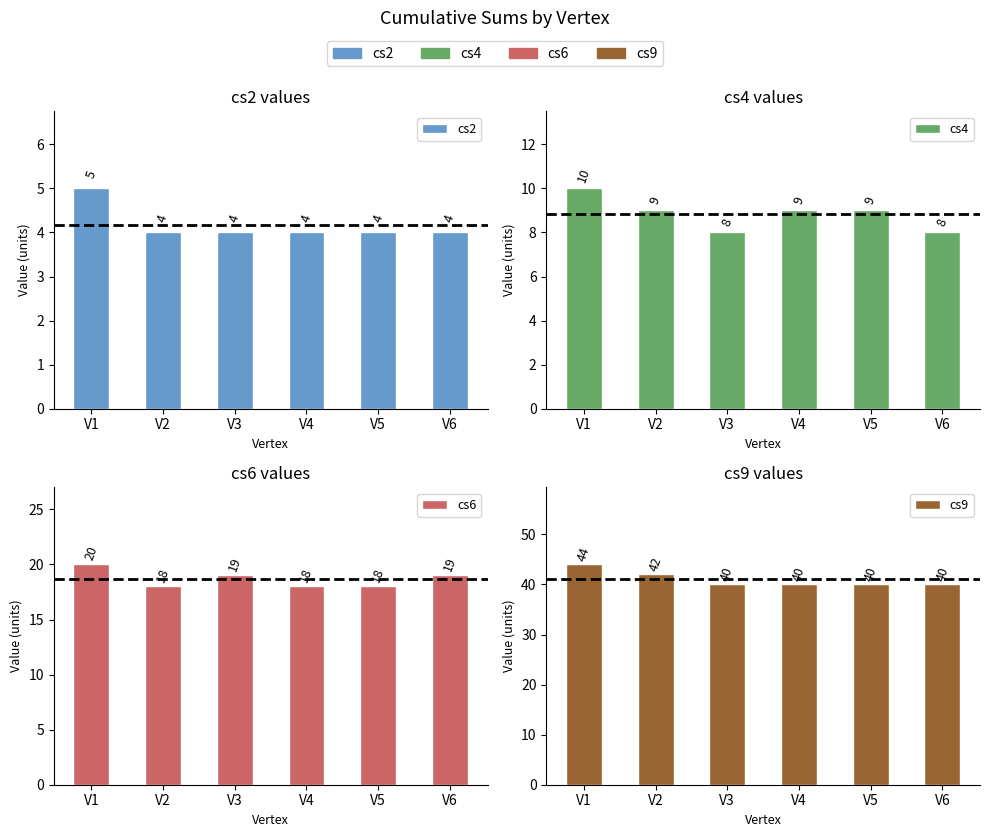

Which series has the widest spread of values?

cs9